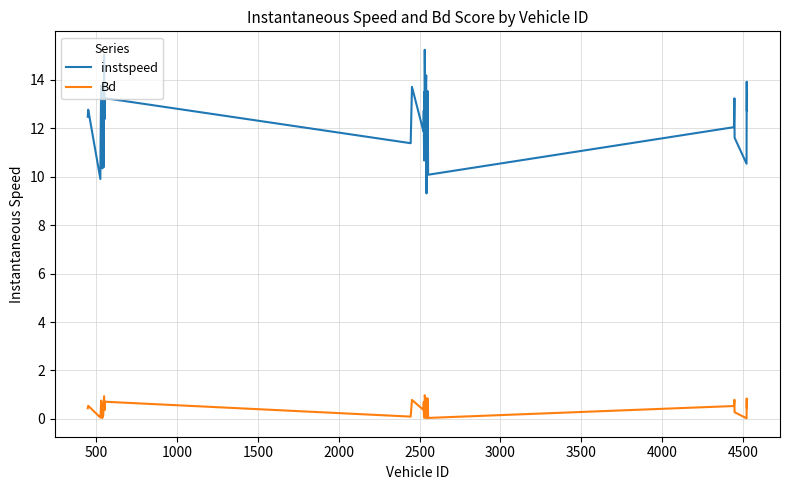

What is the difference between the second highest and second lowest values in the Bd series?

0.9